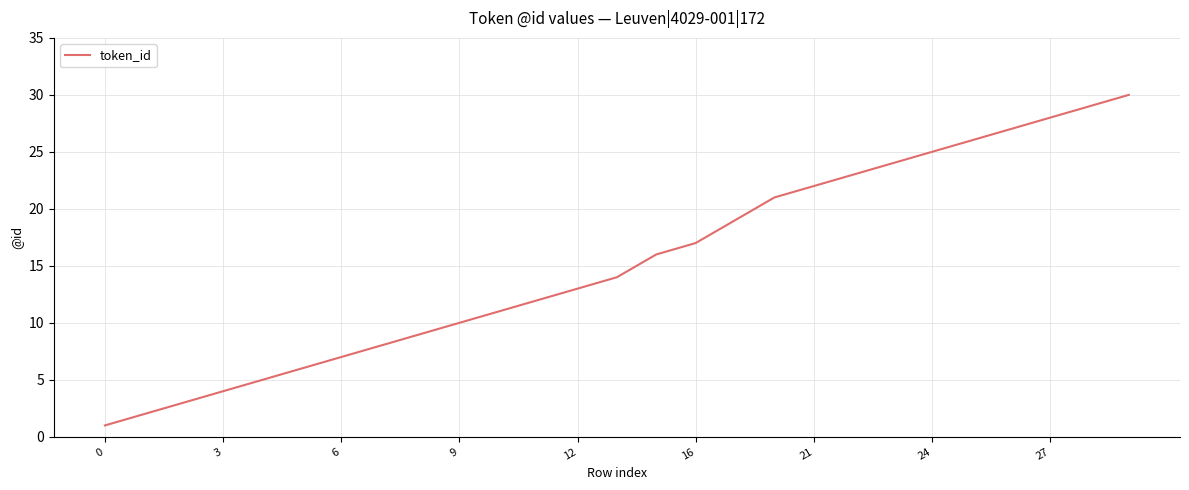

What is the difference between the maximum and minimum values?

29